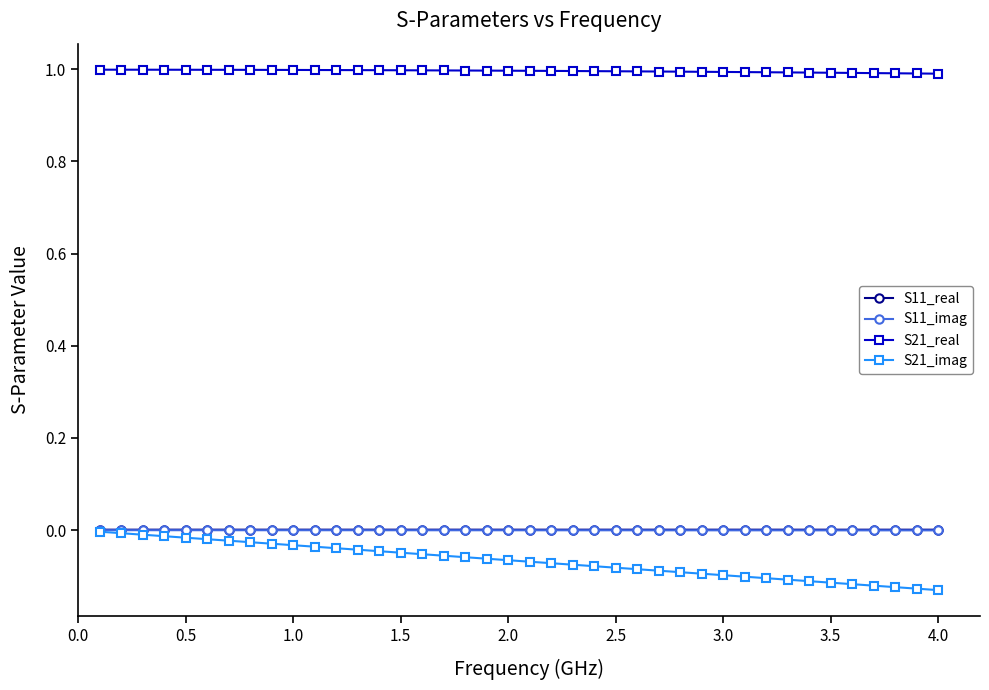

Which series has the largest total across all categories?

S21_real